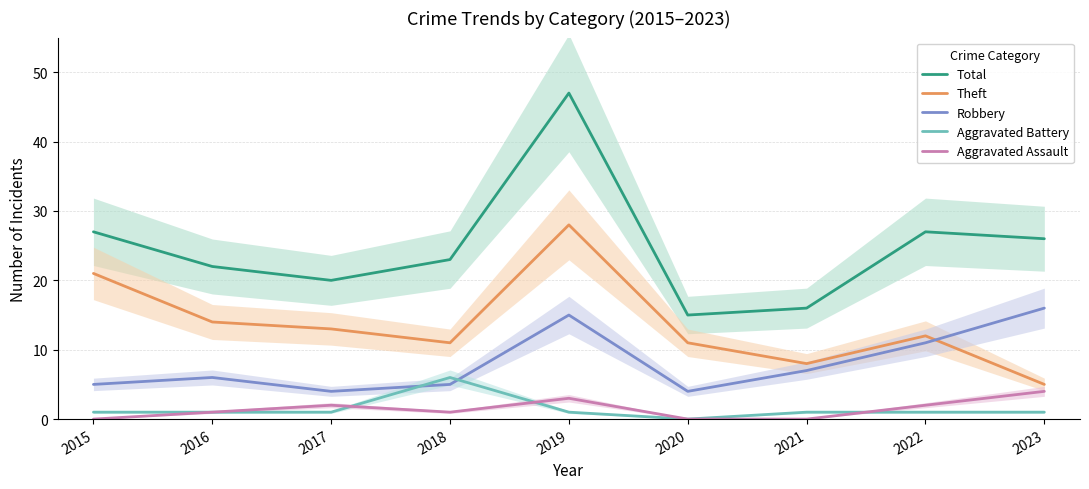

Where is Aggravated Assault nearest to the value 2?

2017